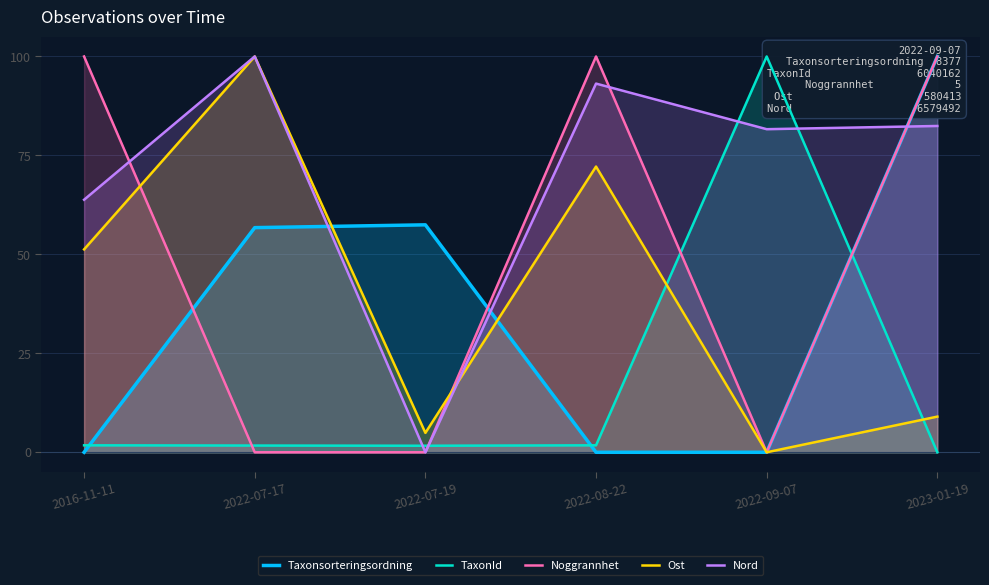

Which series ends up on top after the final intersection of Noggrannhet and Nord?

Noggrannhet